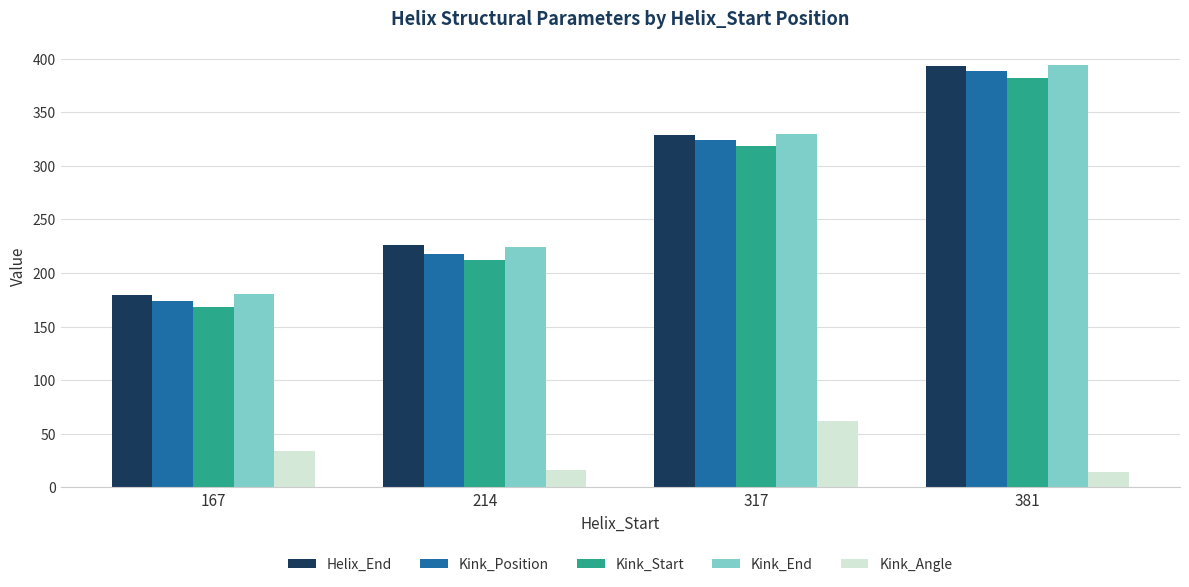

What is the spread (max minus min) of values at 381?

380.0